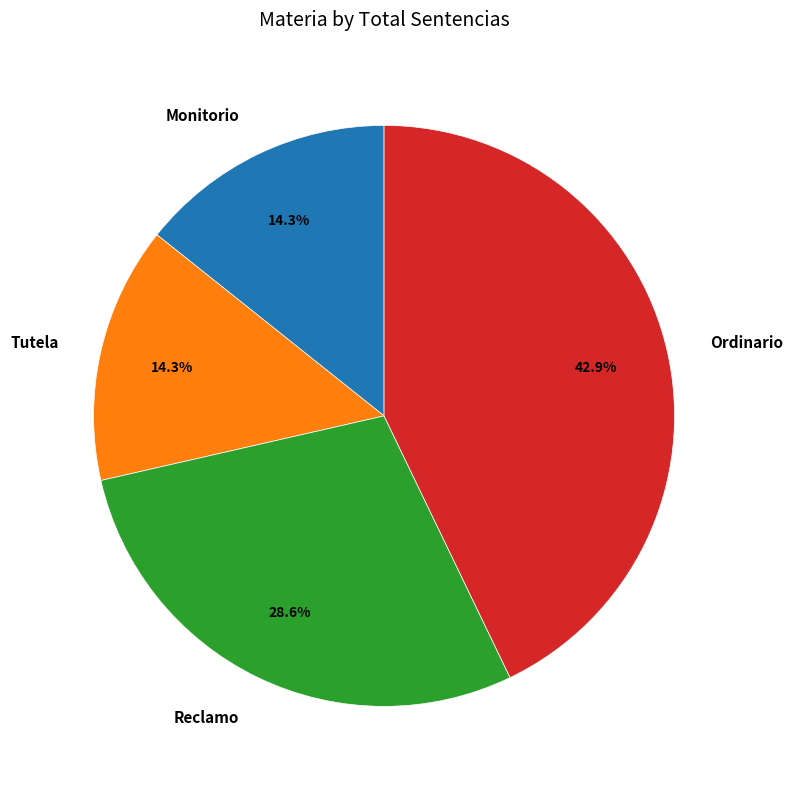

To the nearest percent, what percentage of the pie is Monitorio?

14%